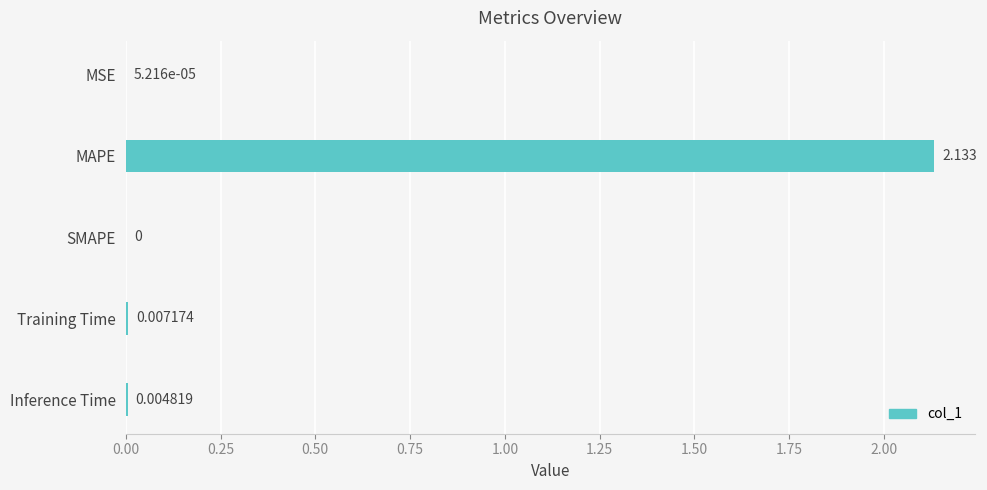

Which label corresponds to the largest value in the chart?

MAPE